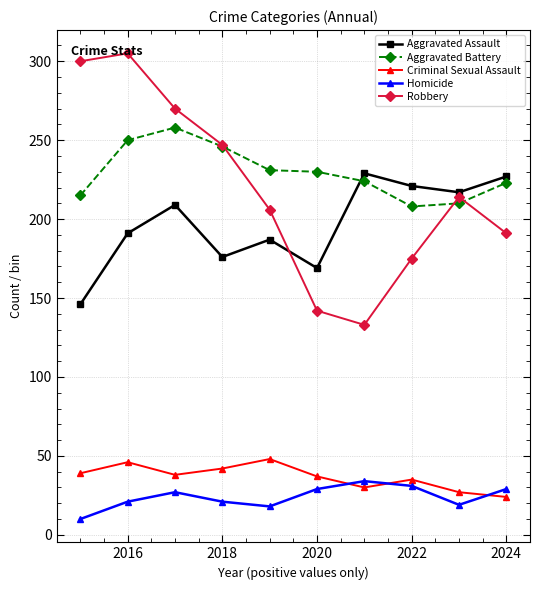

Which series has the largest range (max minus min)?

Robbery